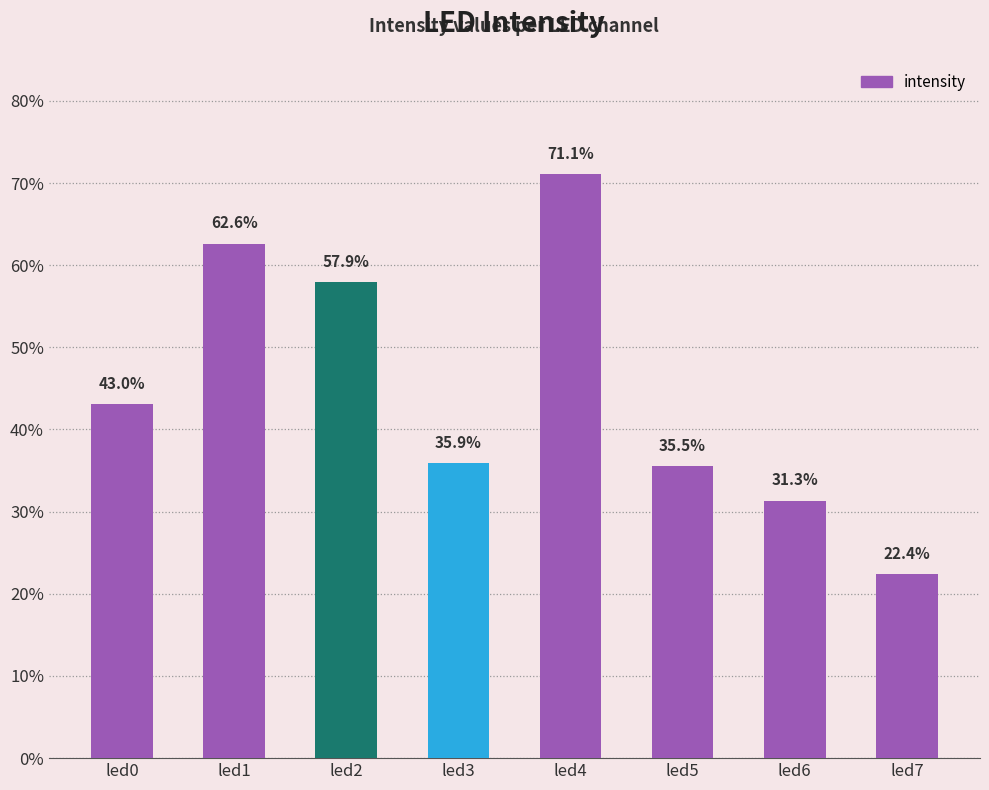

Which has a higher value, led7 or led4?

led4